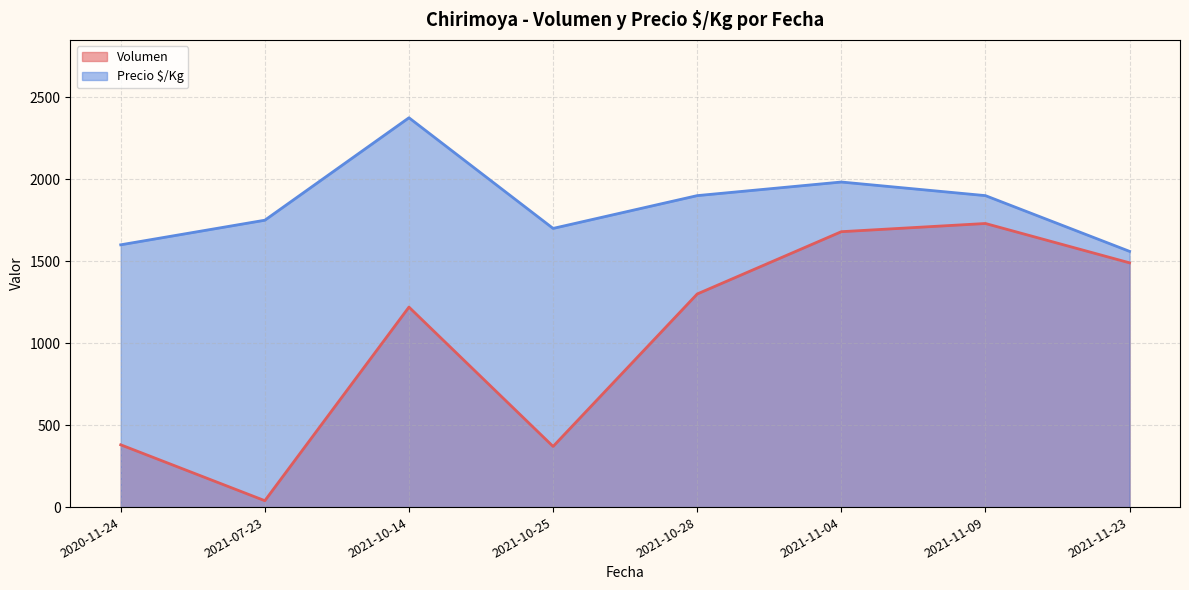

Which category has the highest value in the Precio $/Kg series?

2021-10-14